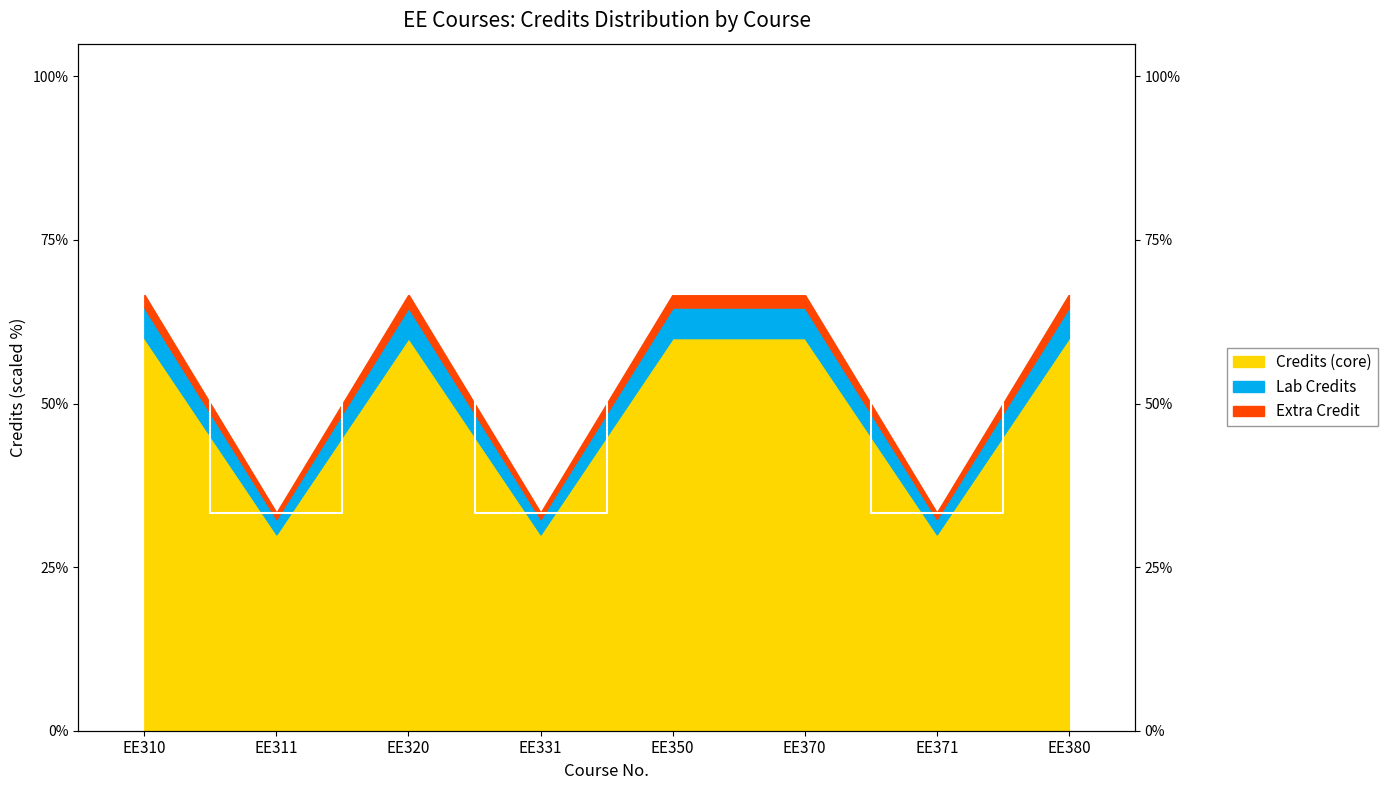

Which label corresponds to the largest value in the chart?

EE310